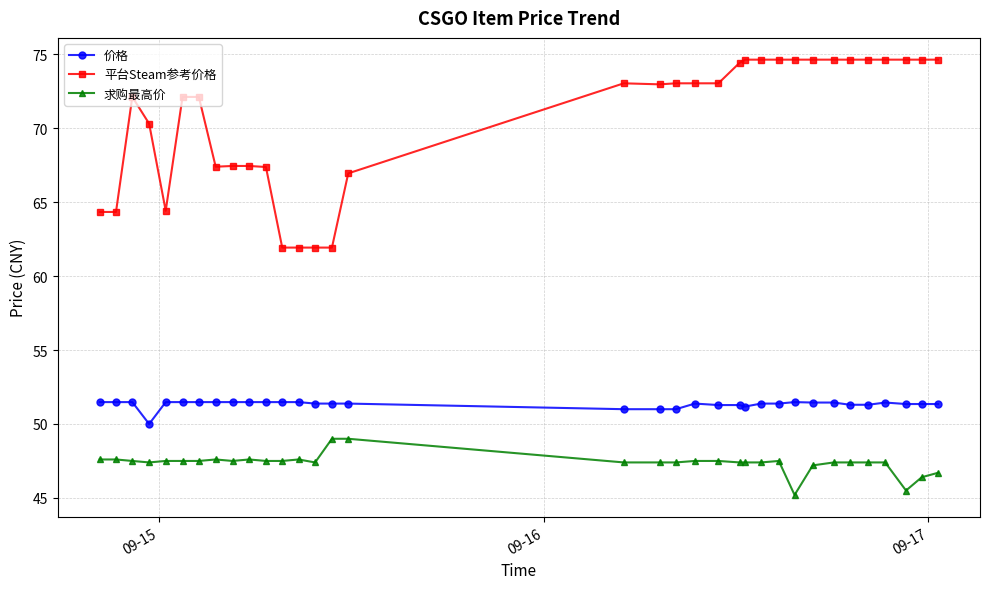

At how many categories does at least one series exceed 64?

30